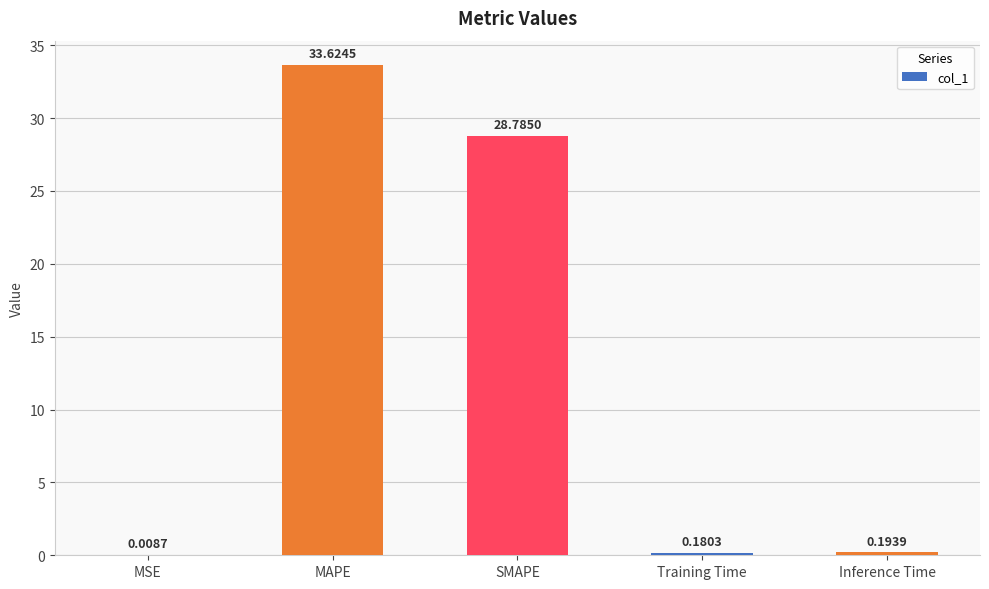

Are the bars horizontal?

No